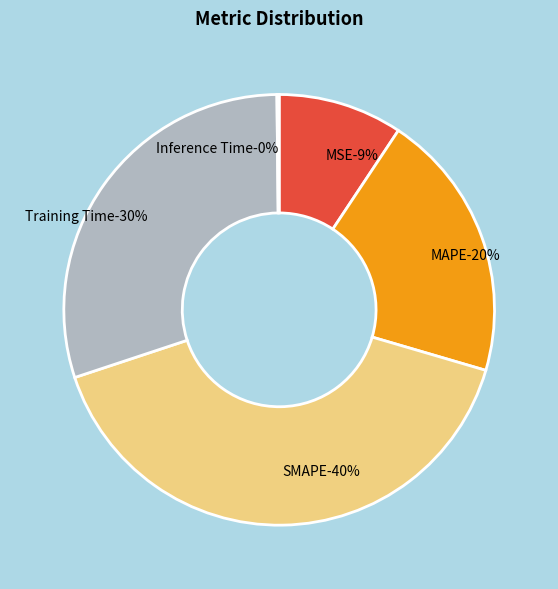

The SMAPE slice represents 50% of the pie. True or false?

False